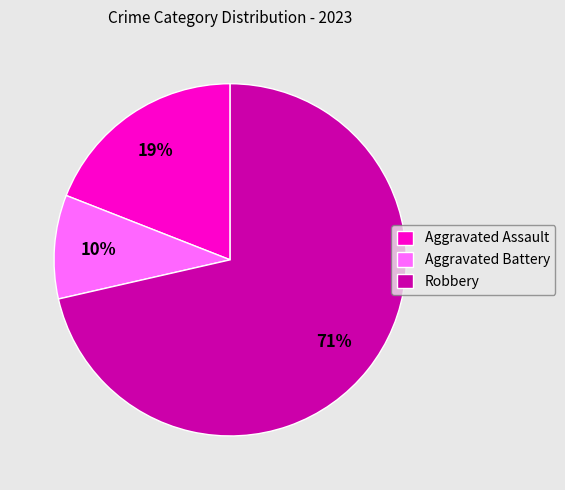

To the nearest percent, what is the difference between the Robbery and Aggravated Assault slice percentages?

52%